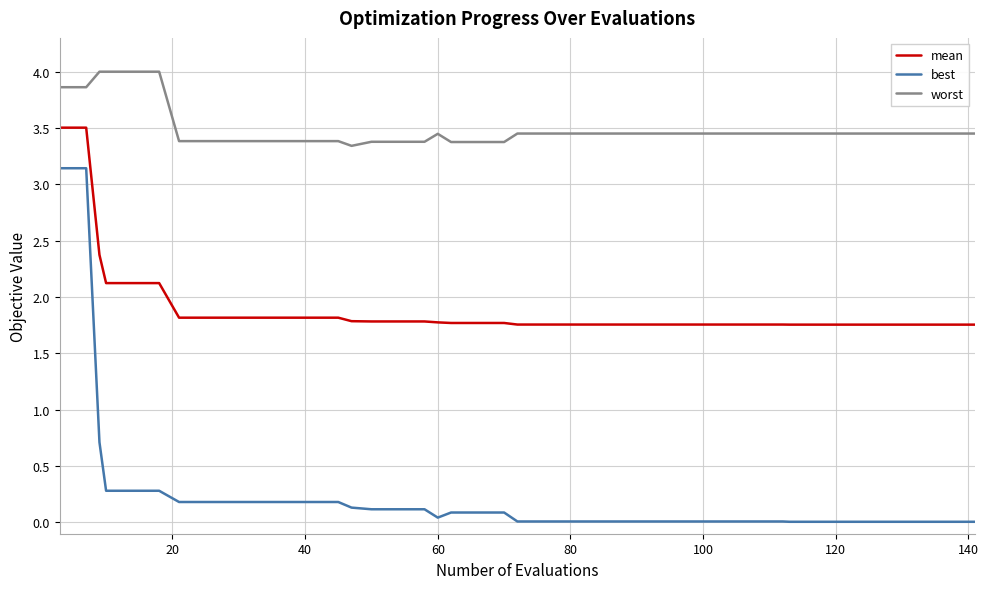

Rank the series by their maximum value, from highest to lowest.

worst, mean, best